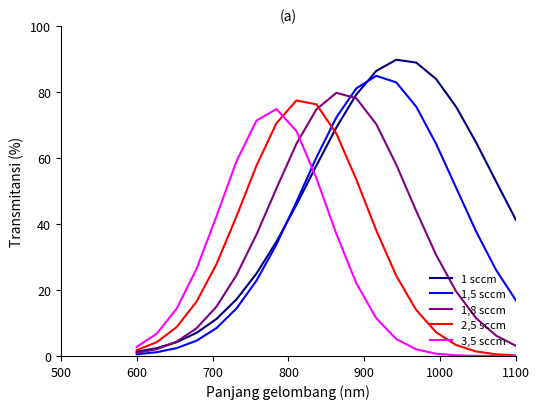

Which series has the widest spread of values?

1 sccm